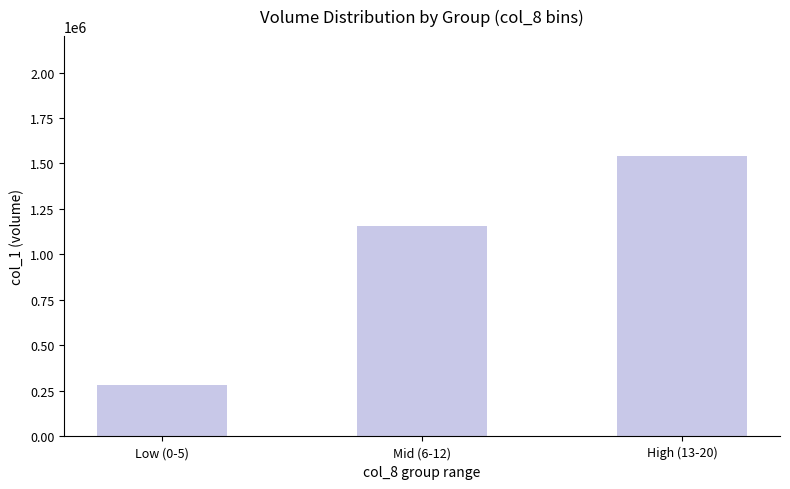

Is it true that the value at High (13-20) is 1541000?

True